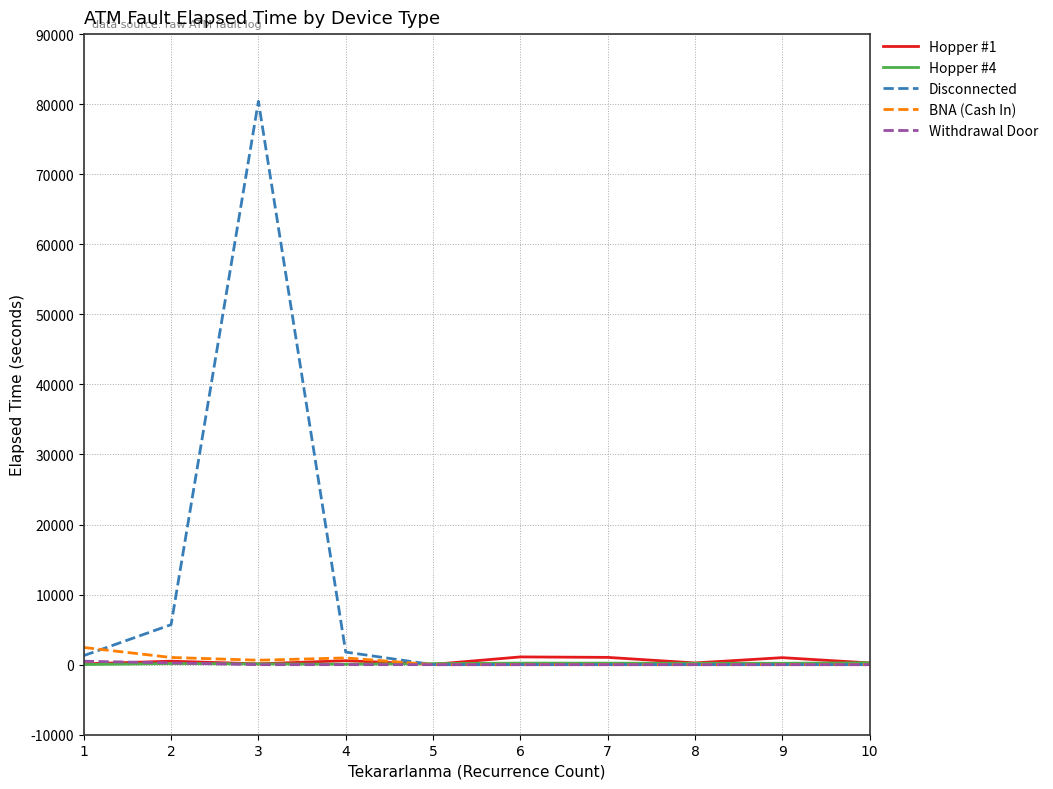

What are all the series names shown in the legend?

Hopper #1, Hopper #4, Disconnected, BNA (Cash In), Withdrawal Door